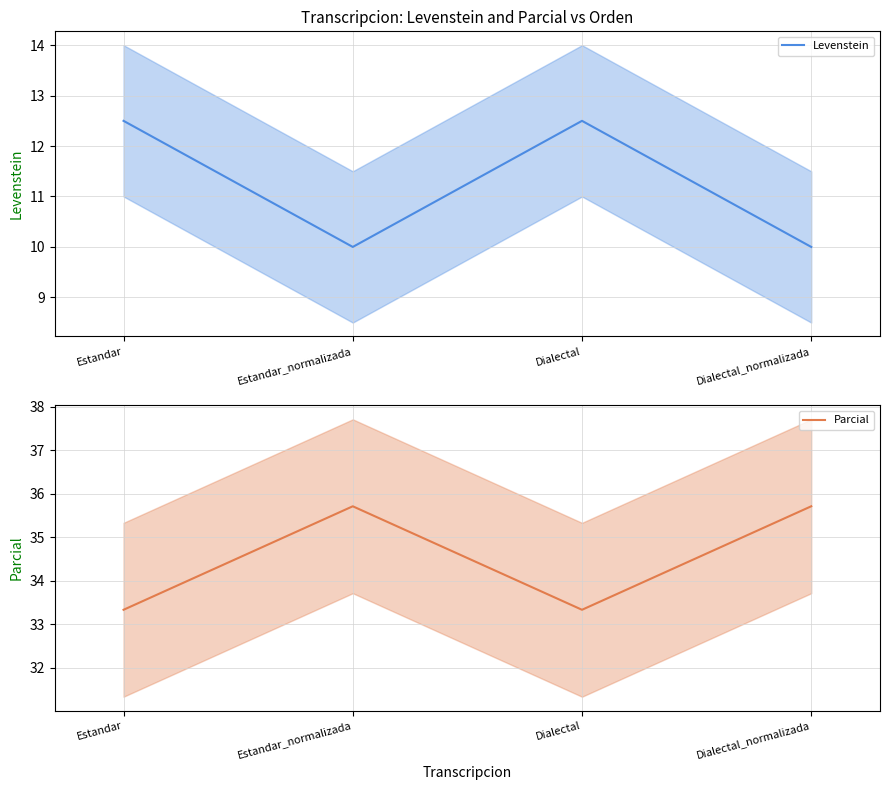

What position from the left is Estandar?

1